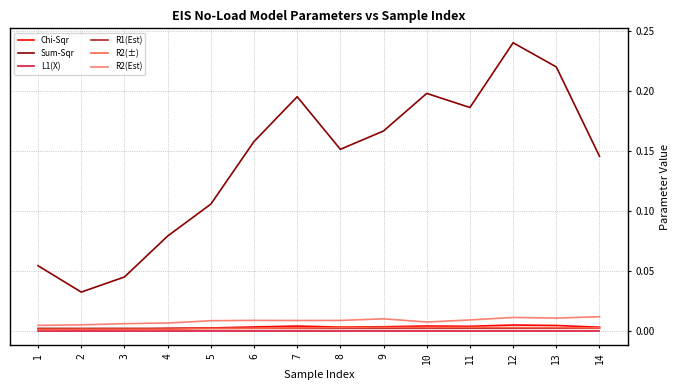

Which series has the largest total across all categories?

Sum-Sqr